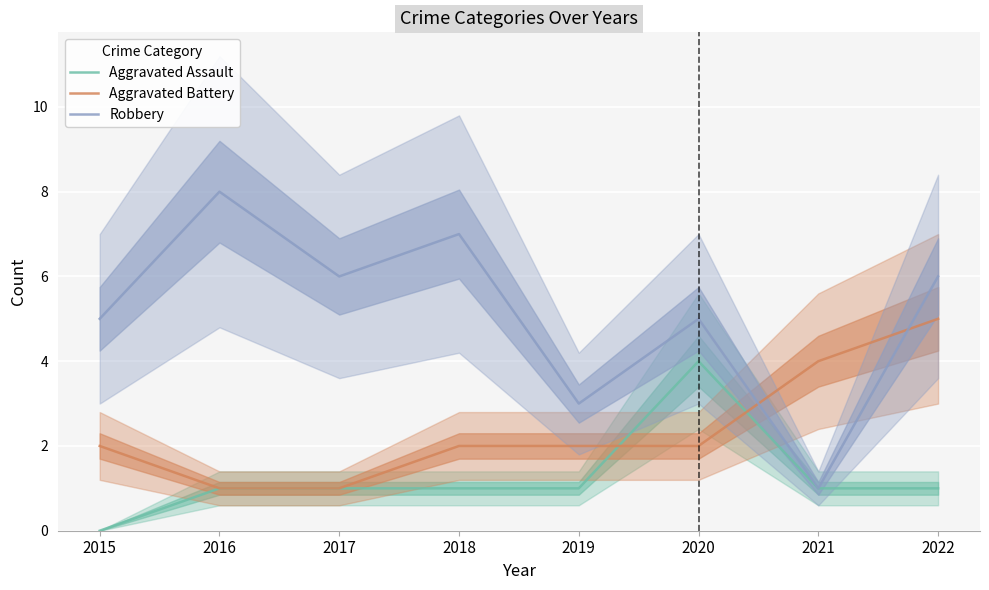

What is the sum of the Aggravated Assault values at 2016 and 2017?

2